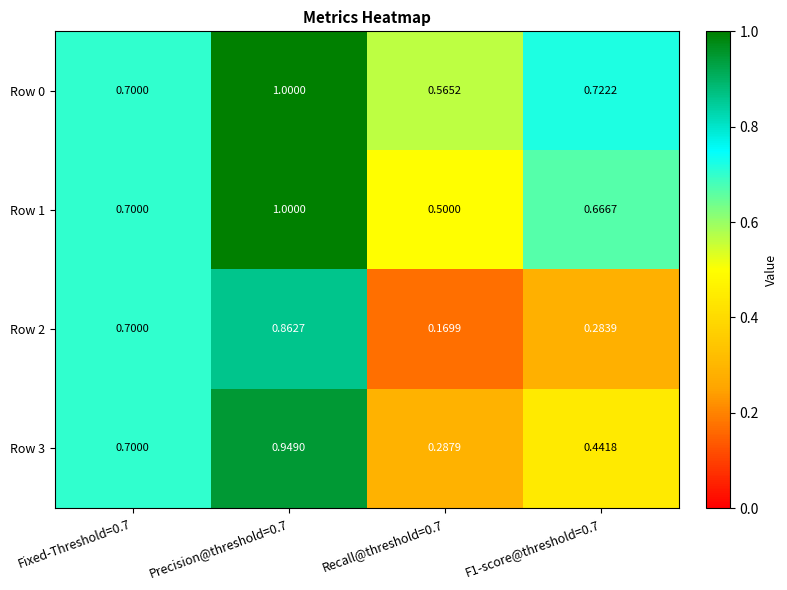

How many series are shown in this chart?

4